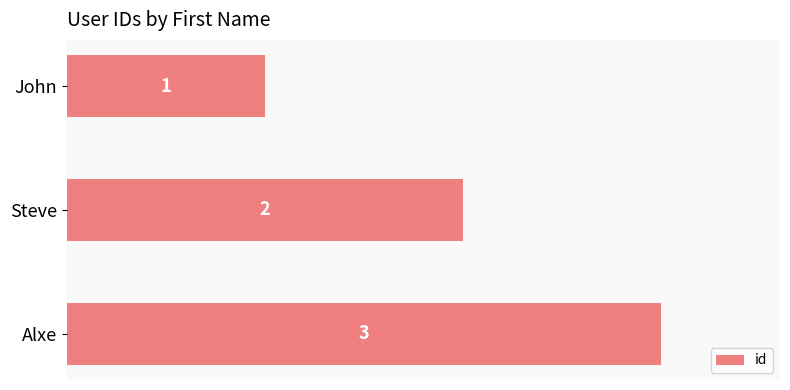

What is the value of the 2nd bar from the top?

2